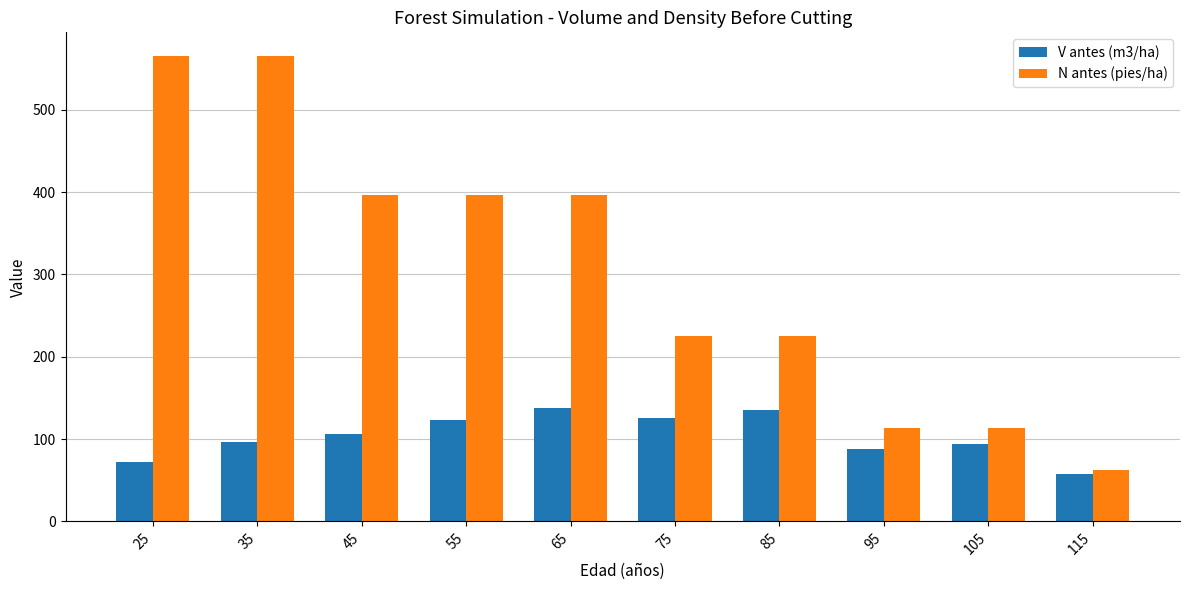

What is the total value across all series at 45?

502.3